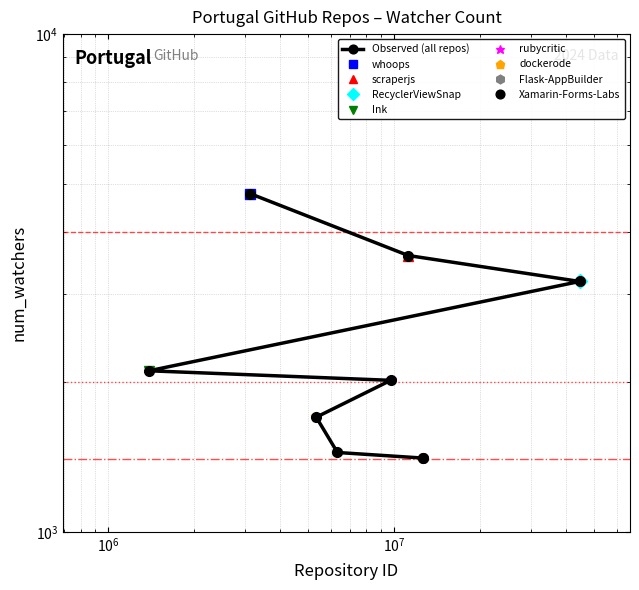

What is the average value?

2529